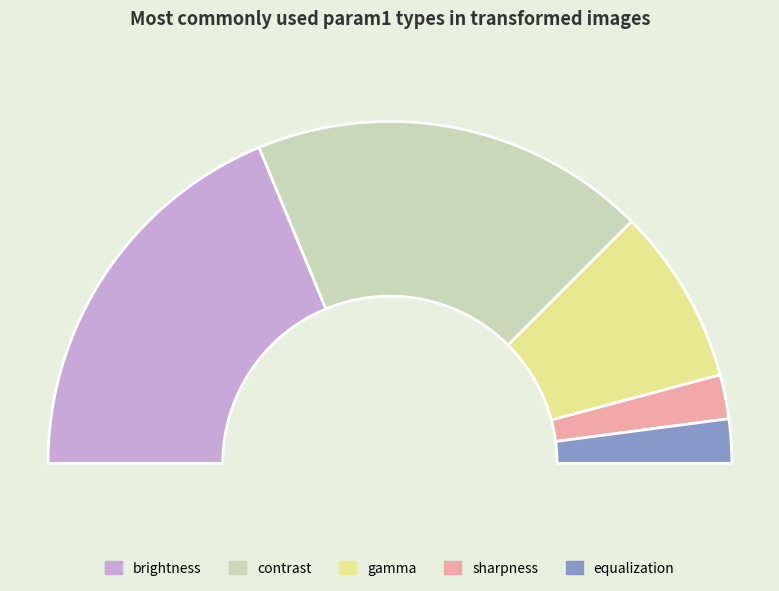

Rank the categories by value from lowest to highest.

sharpness, equalization, gamma, brightness, contrast